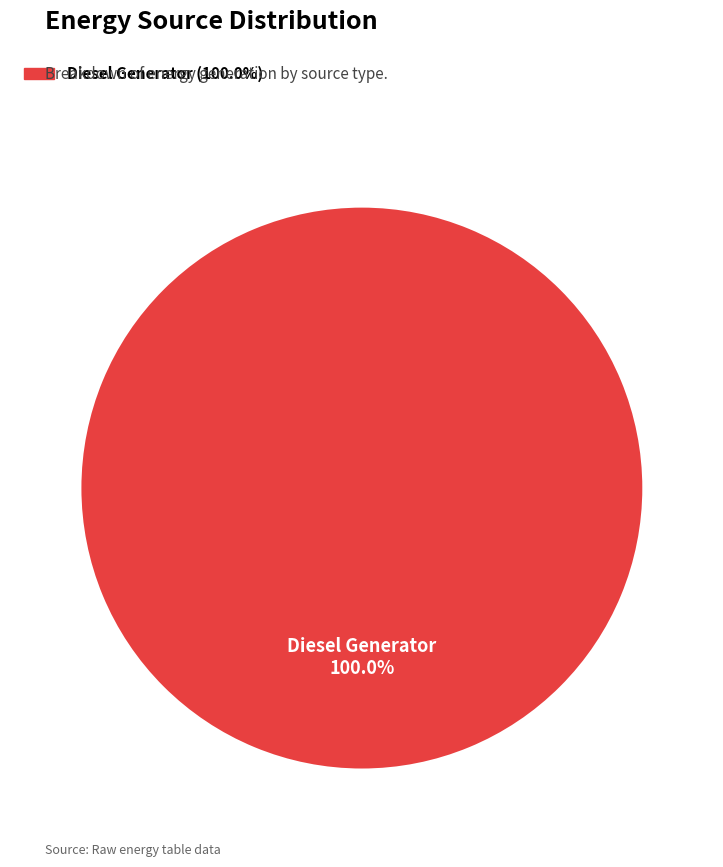

Is there any slice that represents more than half of the pie?

Yes